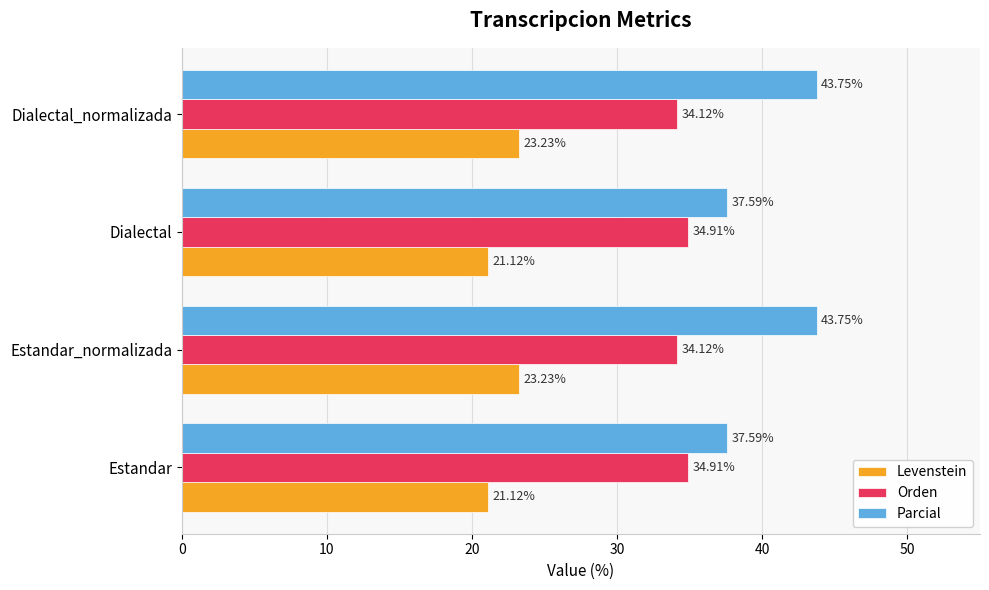

Count the Orden values in the range 34 to 35.

4